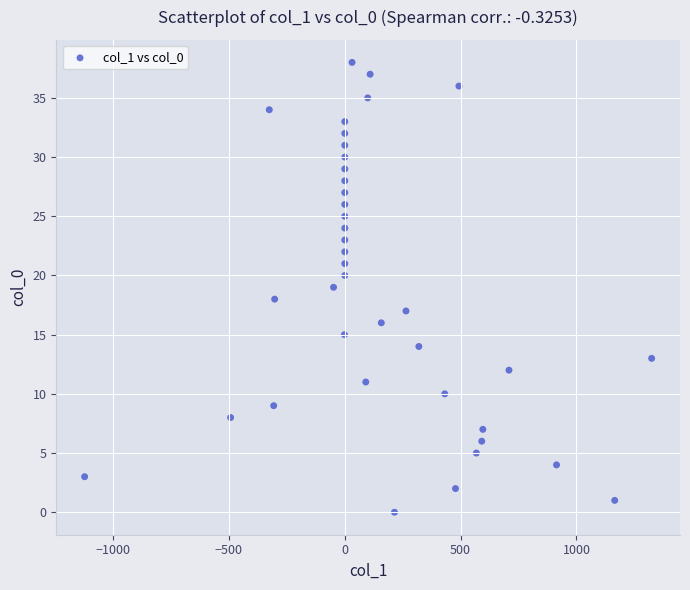

What is the range of Y values (max minus min)?

38